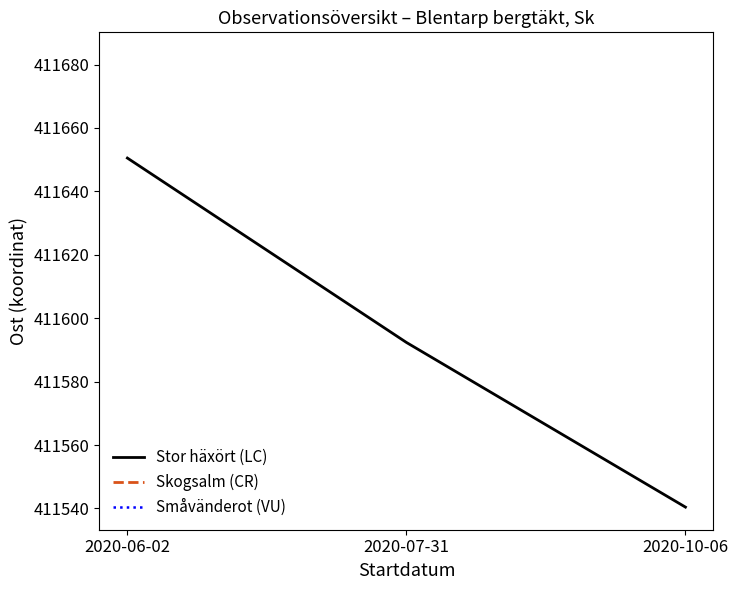

At which label does Stor häxört (LC) reach its minimum?

2020-10-06